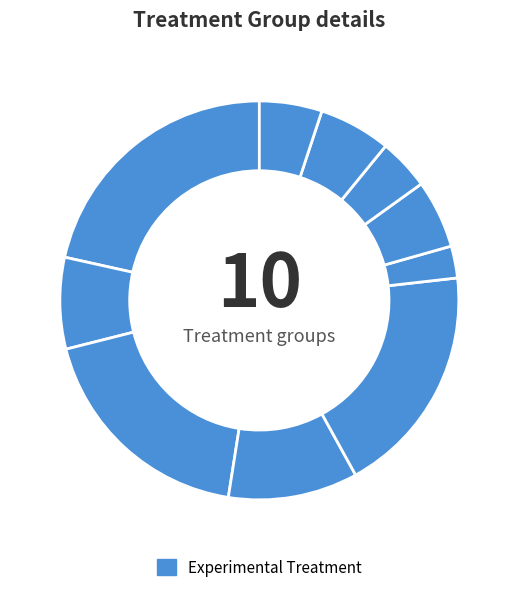

How many segments does this pie chart have?

10